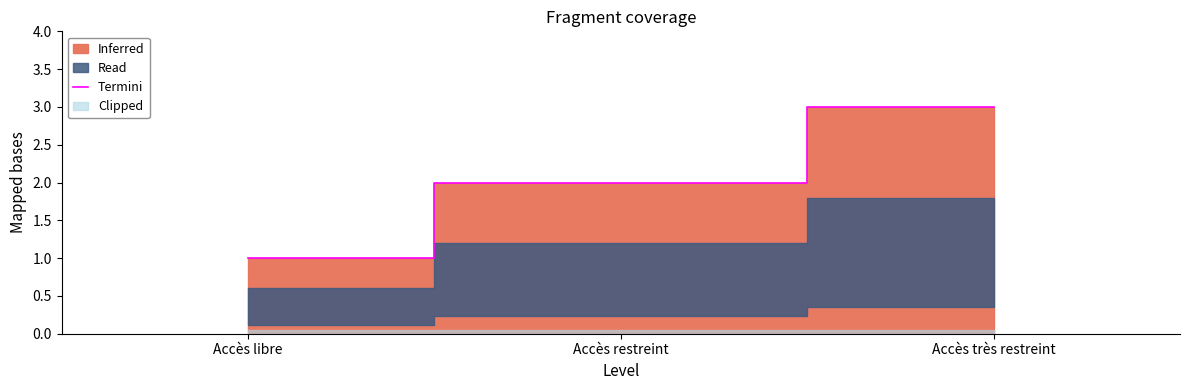

Rank the categories by value from lowest to highest.

Accès libre, Accès restreint, Accès très restreint